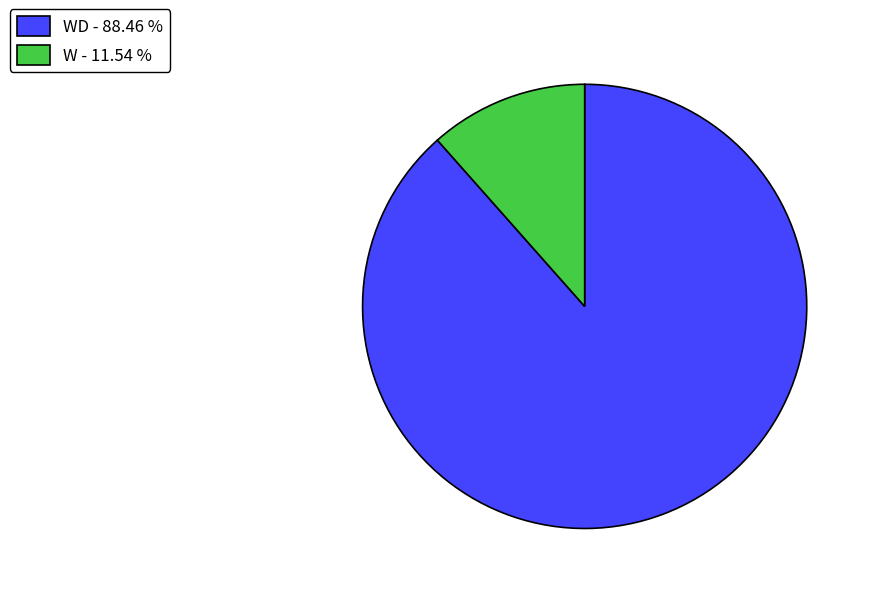

Combined, do W - 11.54 % and WD - 88.46 % account for over 50%?

Yes